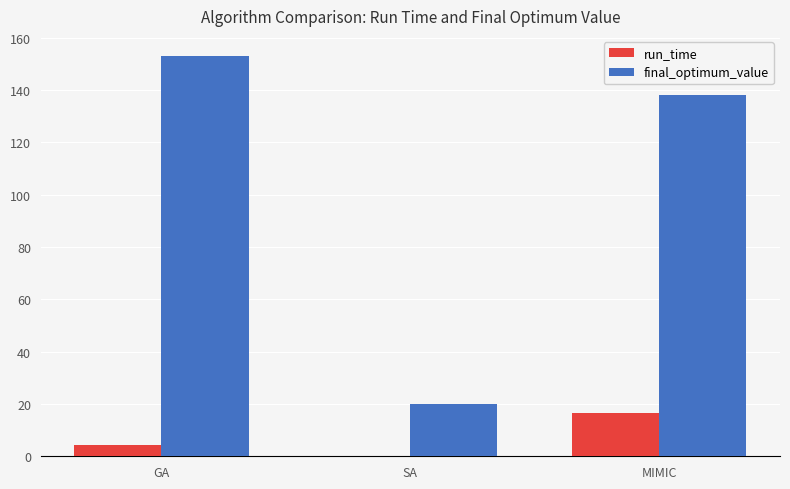

Which series has the widest spread of values?

final_optimum_value